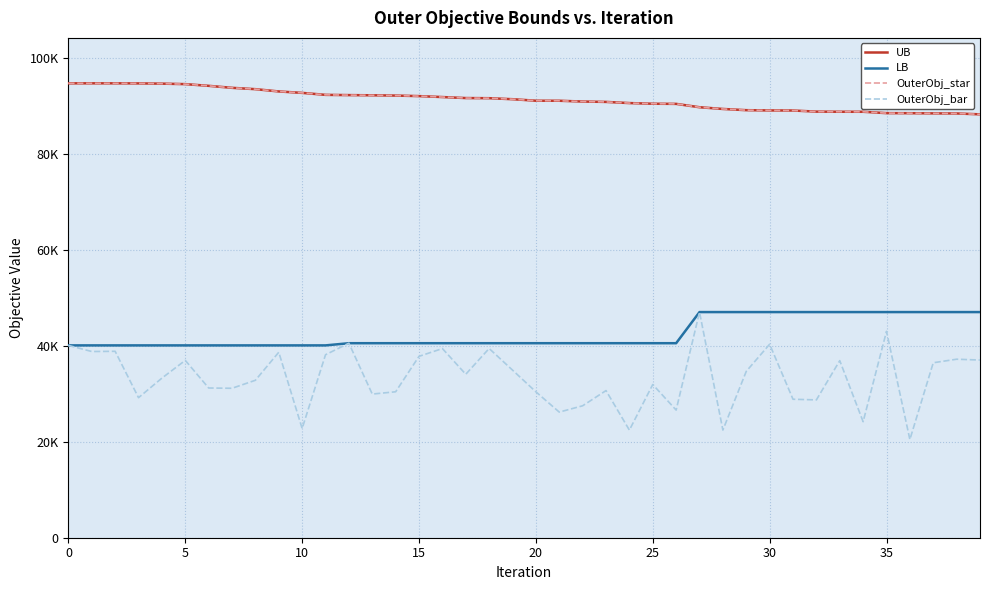

List the series in order of their peak value, highest first.

UB, OuterObj_star, LB, OuterObj_bar